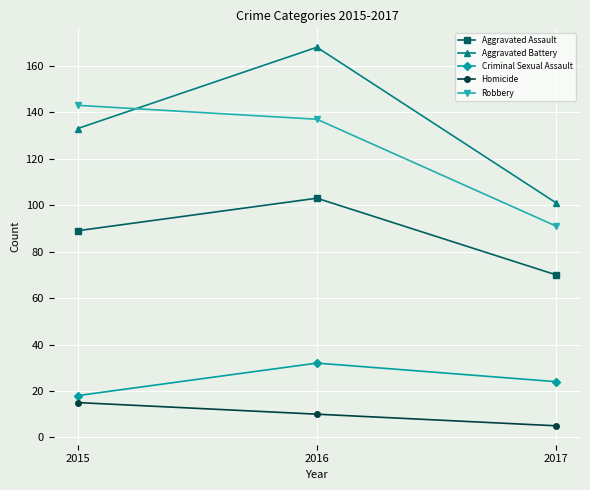

Is the value of Homicide at 2016 greater than the value of Aggravated Assault at 2017?

No